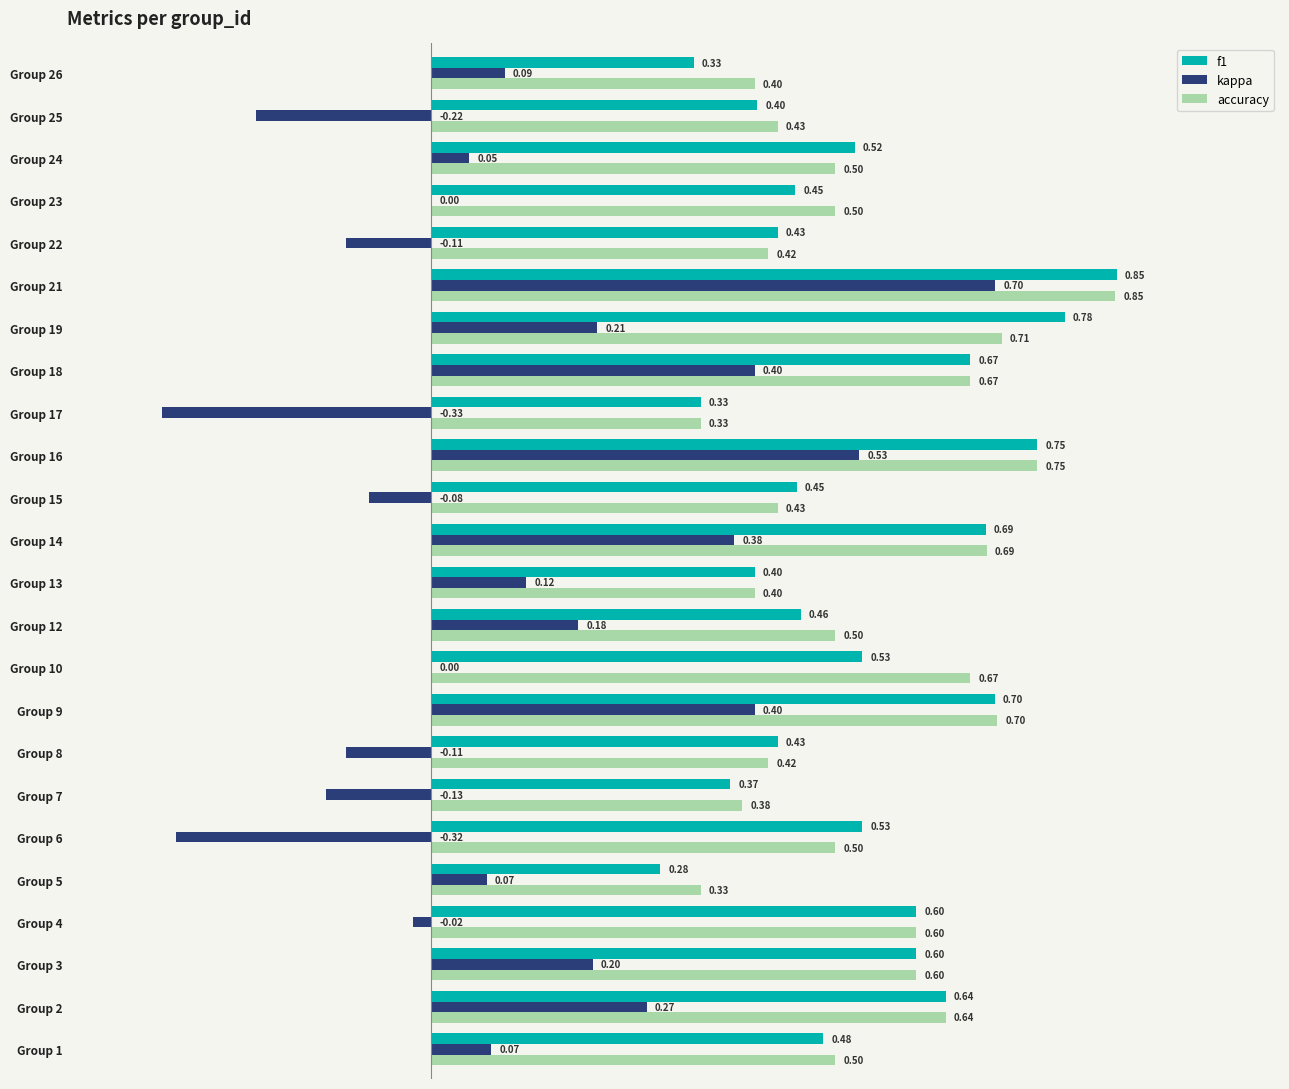

At which category is the sum across all series the highest?

Group 21